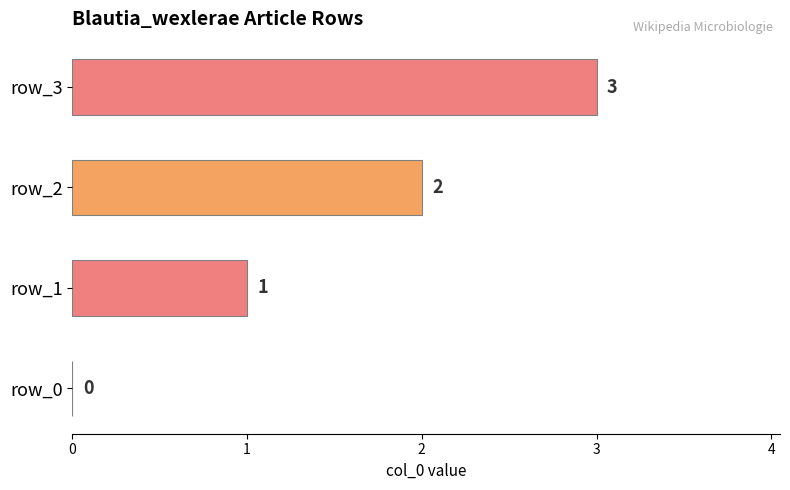

Between row_1 and row_2, which is larger?

row_2